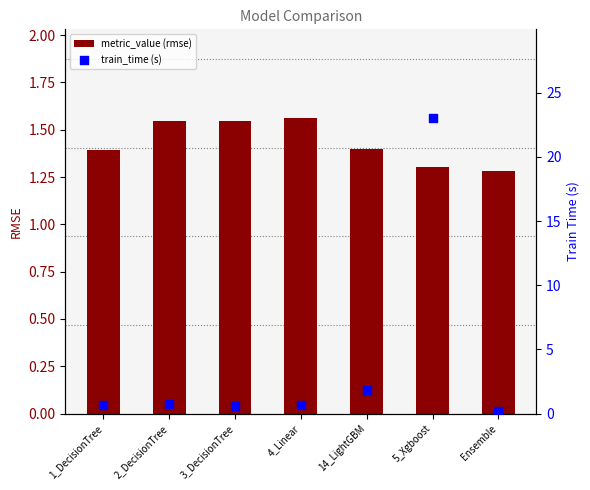

What is the total value across all series at 5_Xgboost?

24.3